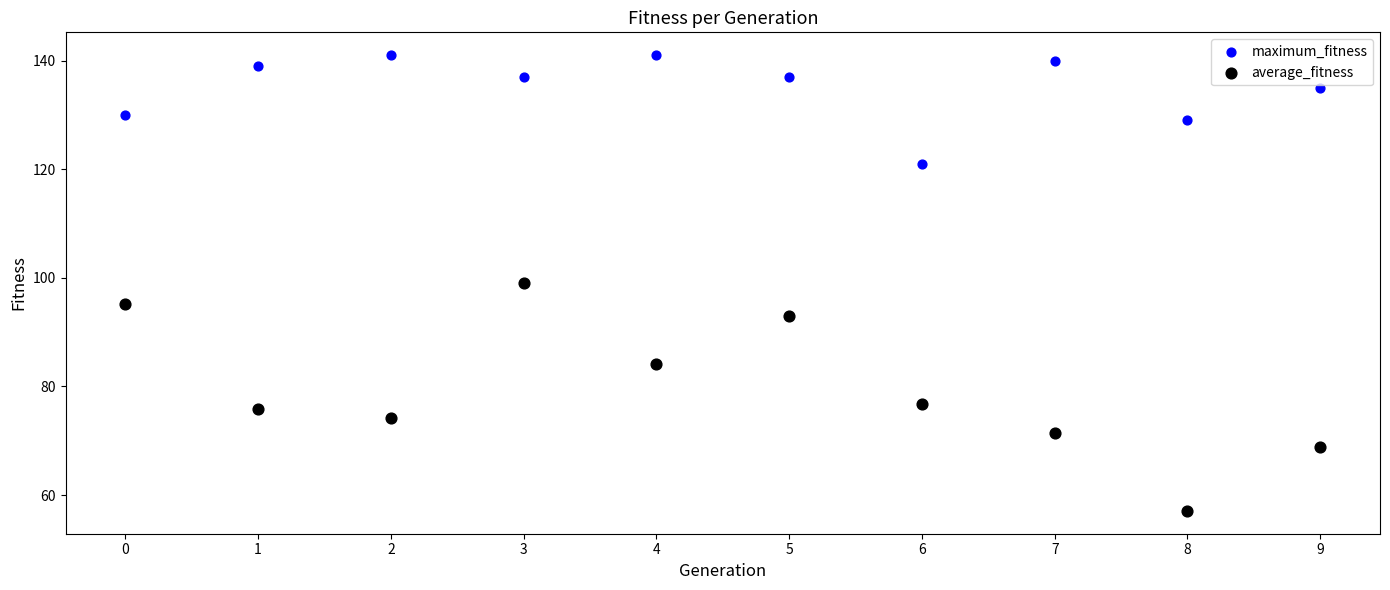

Across all data points, what is the range of Y values (max minus min)?

83.9